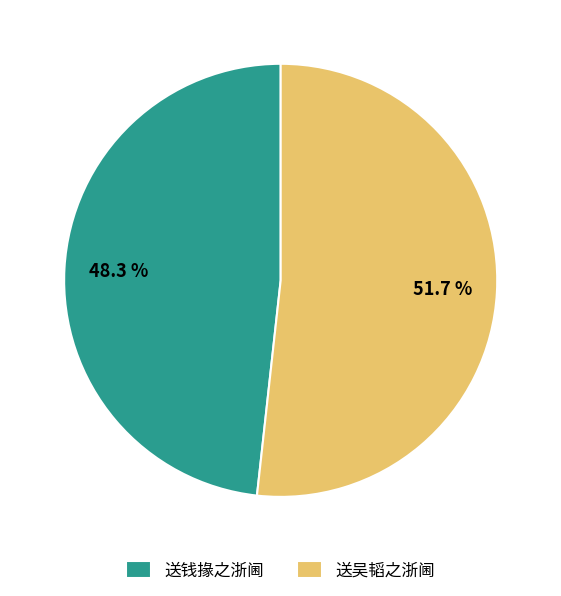

Is there any slice that represents more than half of the pie?

Yes